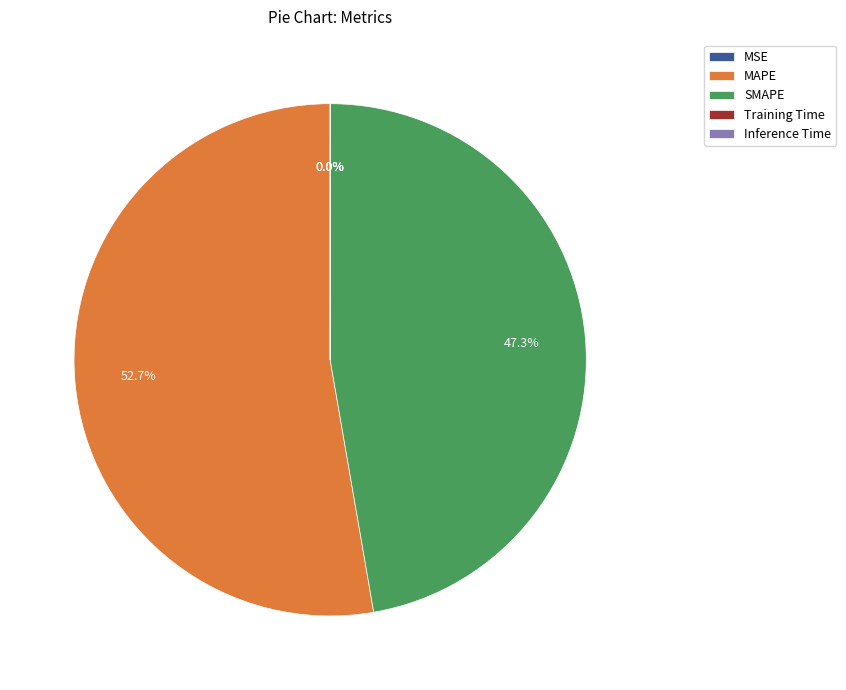

Approximately how many times larger is the value at MAPE compared to SMAPE?

1.1